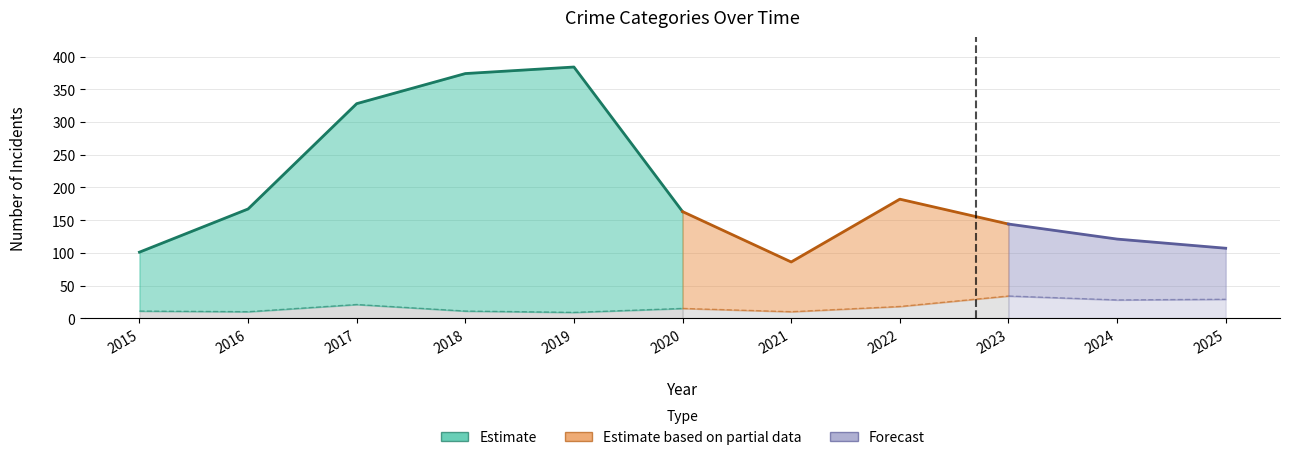

Which has a higher value, 2021 or 2020?

2020